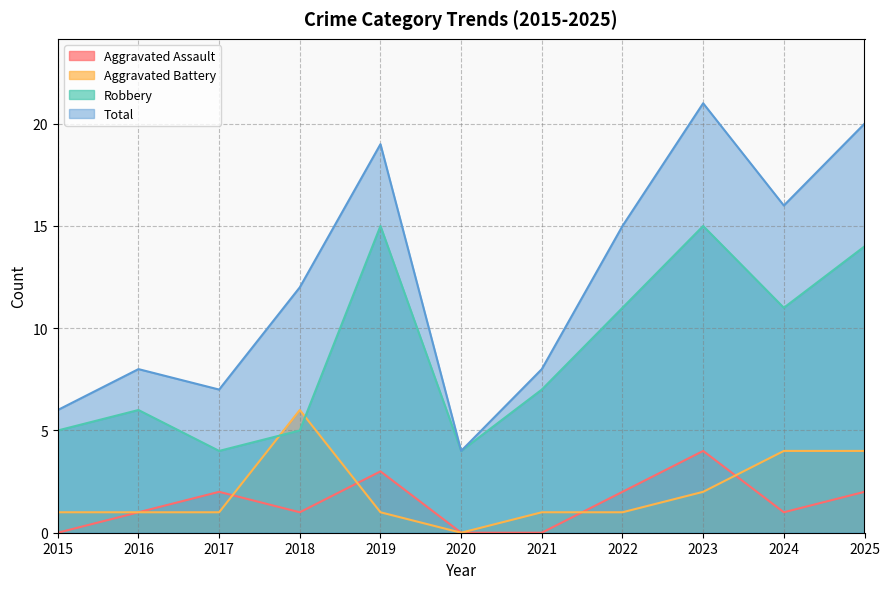

What is the value of the Aggravated Battery point at the 10th from the left?

4